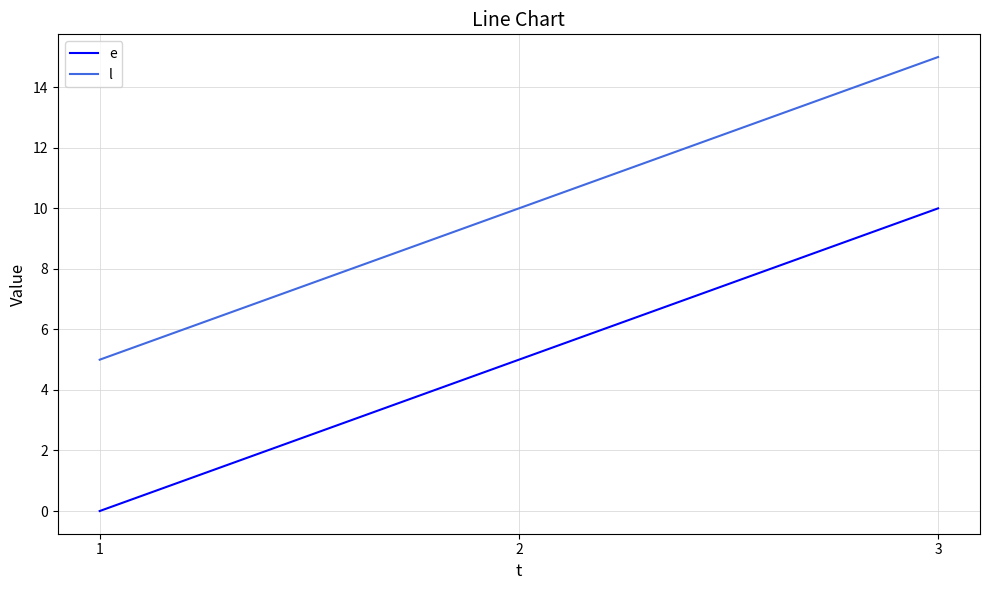

Rank the series by their average value, from highest to lowest.

l, e